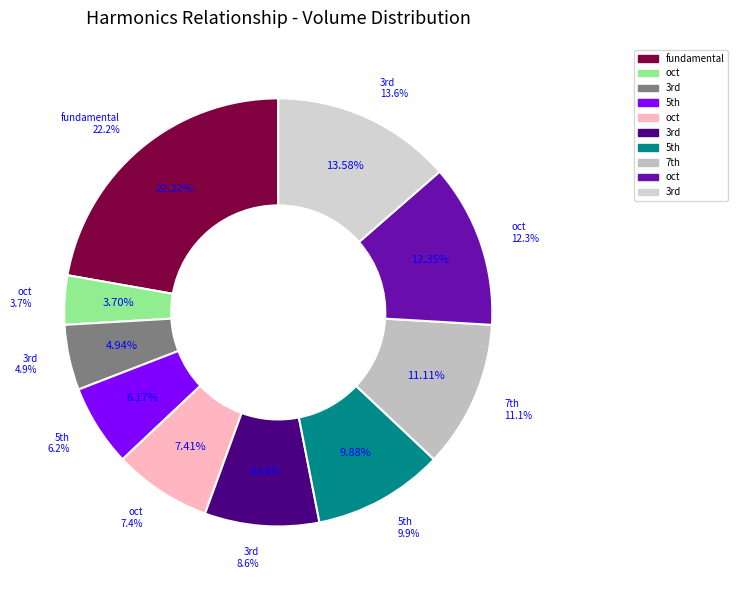

To the nearest percent, what is the difference between the  and oct slice percentages?

1%